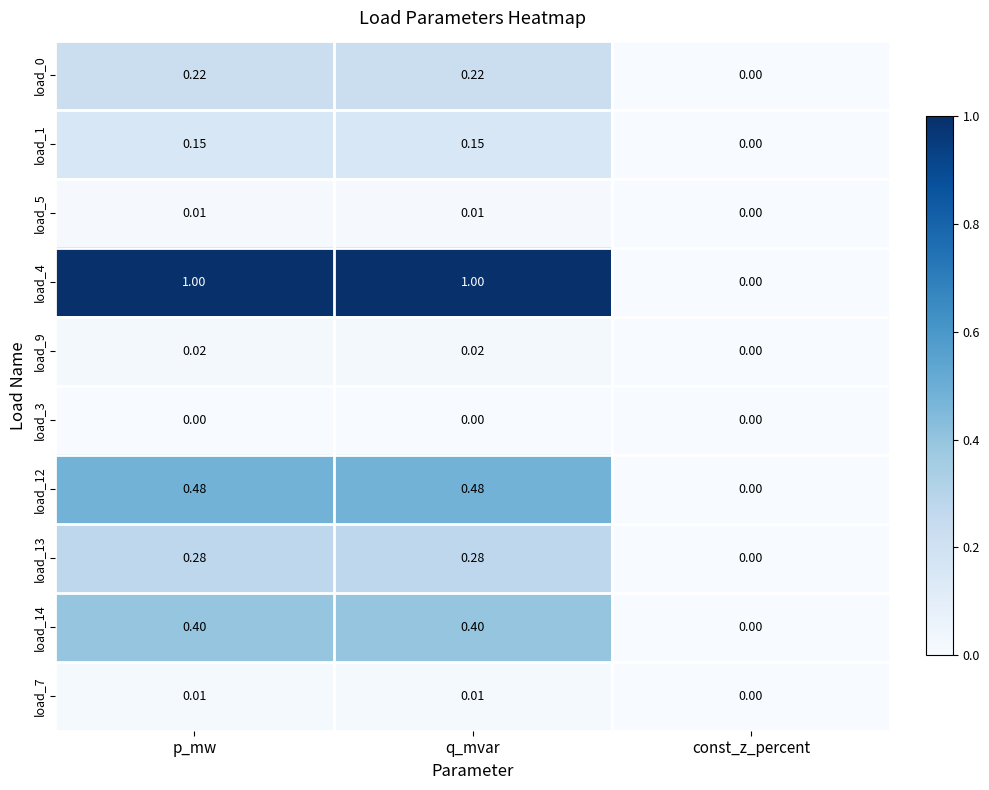

Which series has the largest total across all categories?

load_4